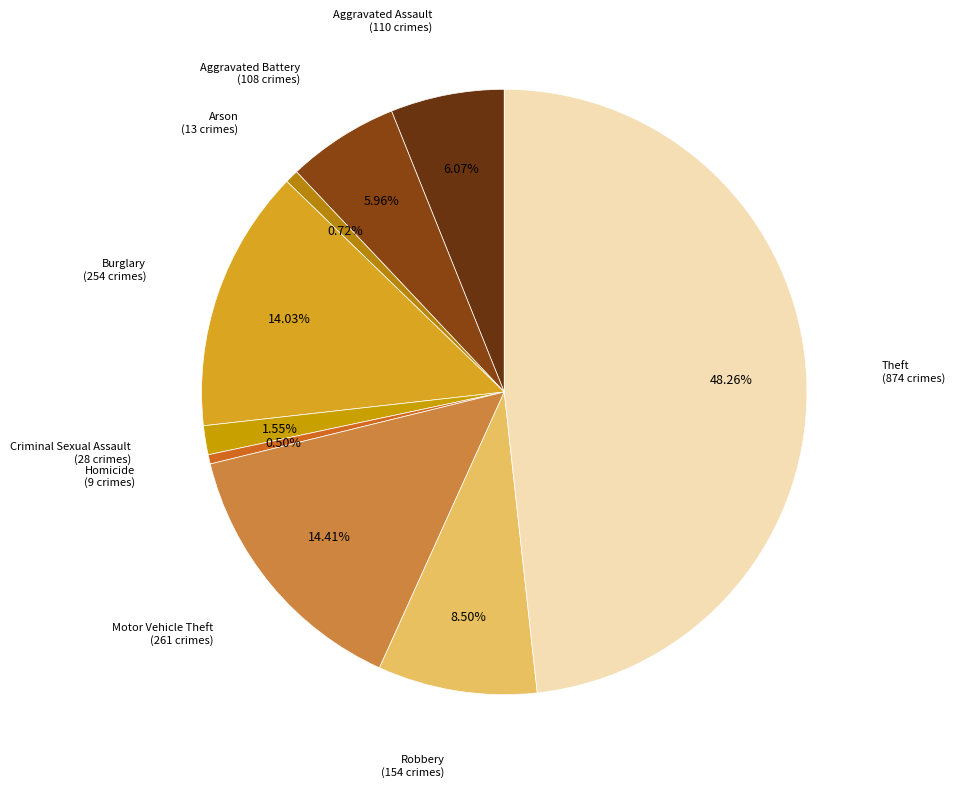

Is there a majority slice in this chart?

No